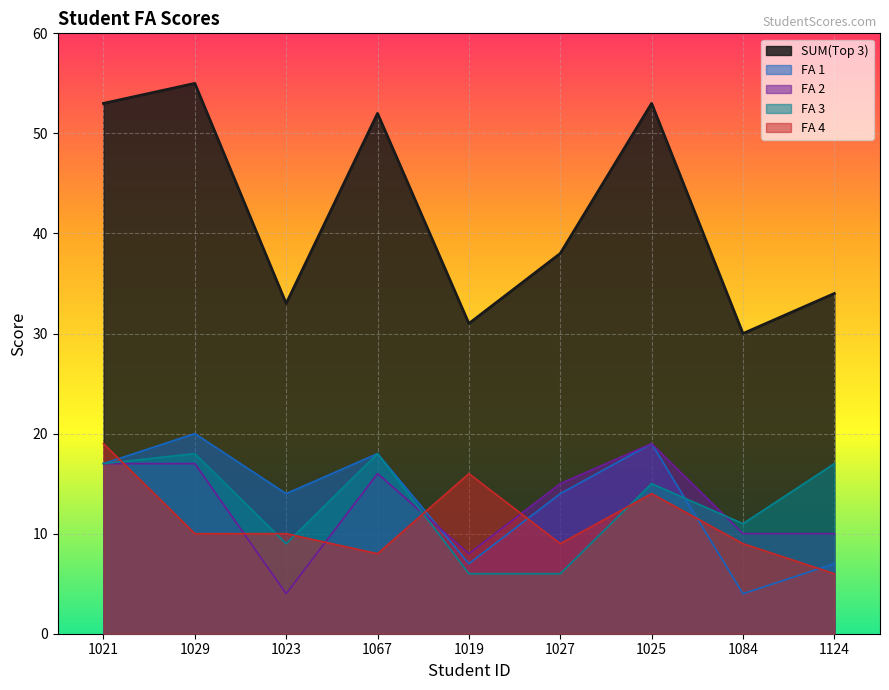

True or false: FA 3 and SUM(Top 3) intersect in this chart.

False